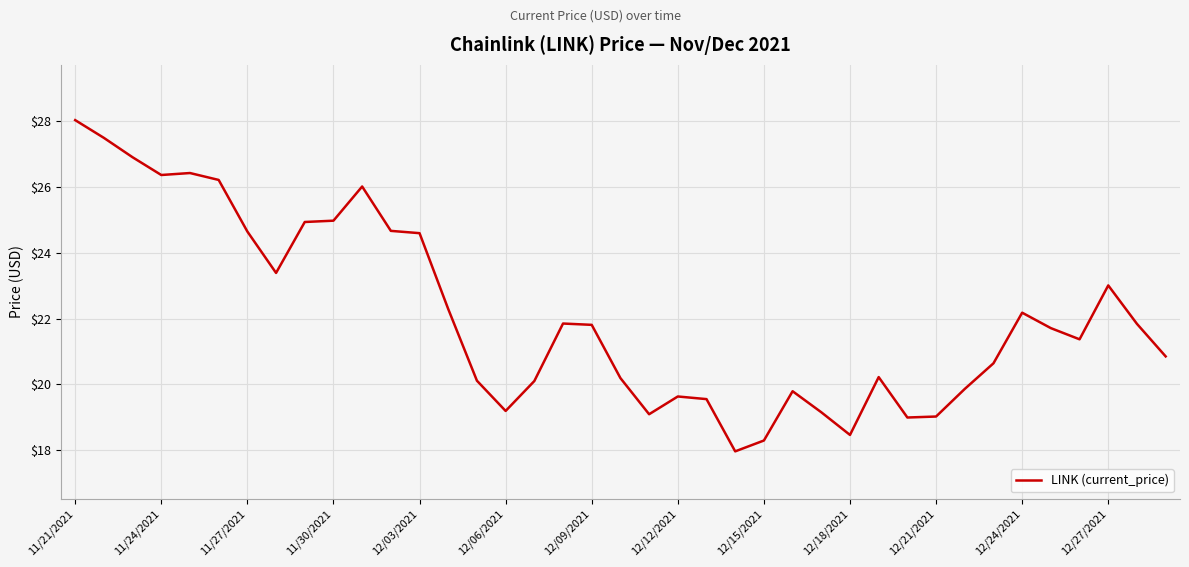

What is the smallest value displayed?

18.0